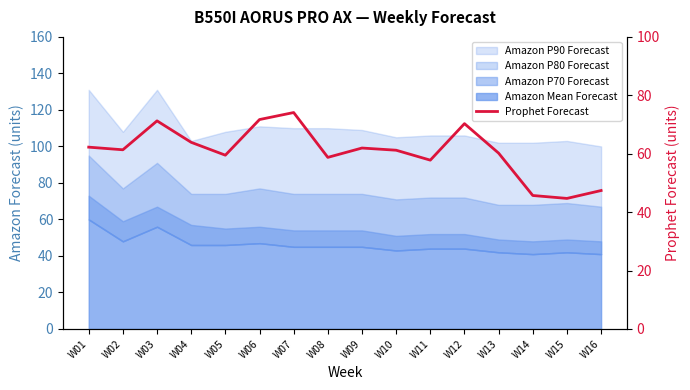

Which label corresponds to the largest value in the chart?

W07